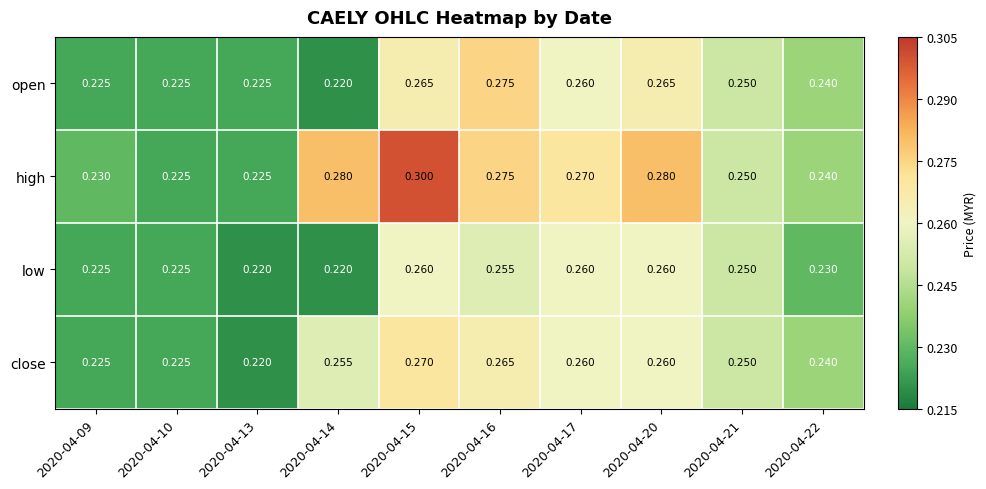

List the series in order of their peak value, highest first.

high, open, close, low